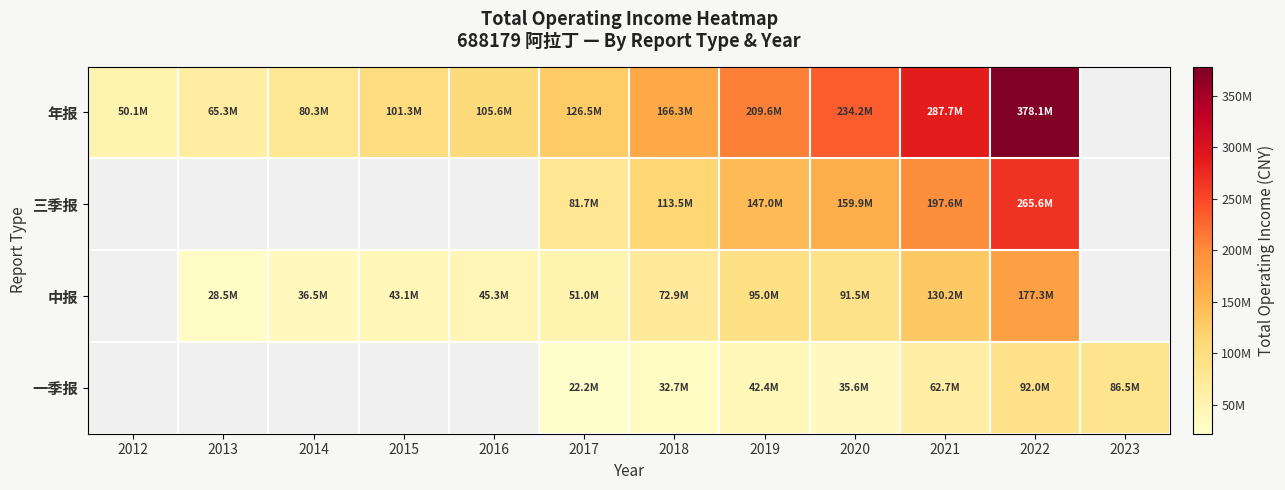

Which series has the largest range (max minus min)?

年报